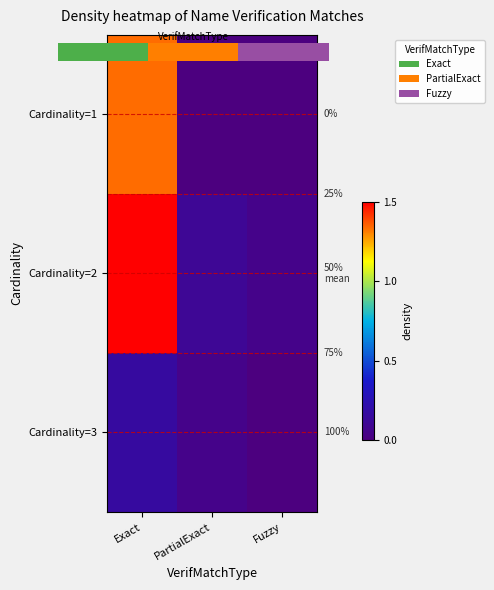

What is the sum of the Cardinality=1 values at Exact and PartialExact?

1.3